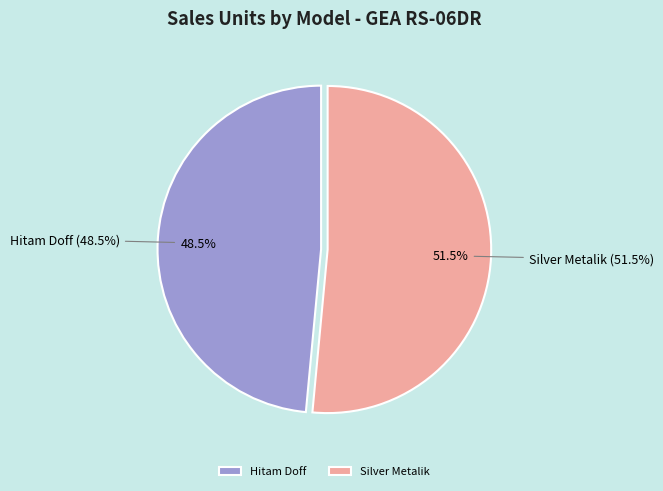

Which slice is the smallest?

Hitam Doff